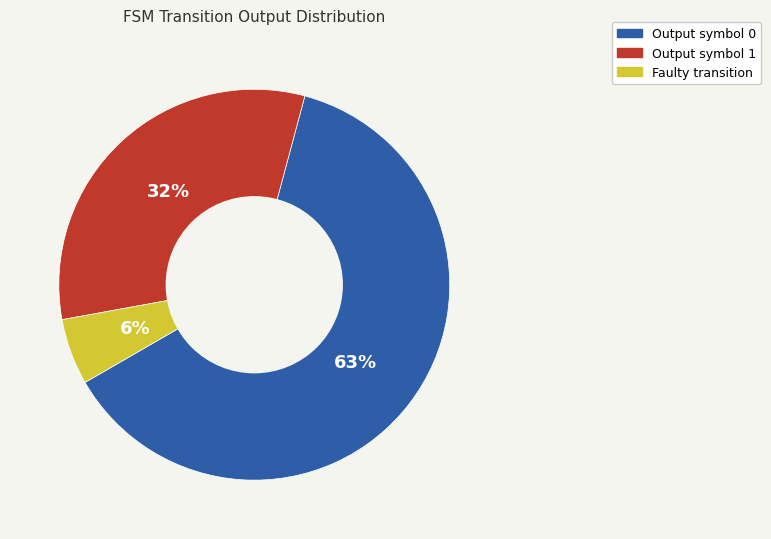

Combined, do output symbol 1 and input symbol b account for over 50%?

No